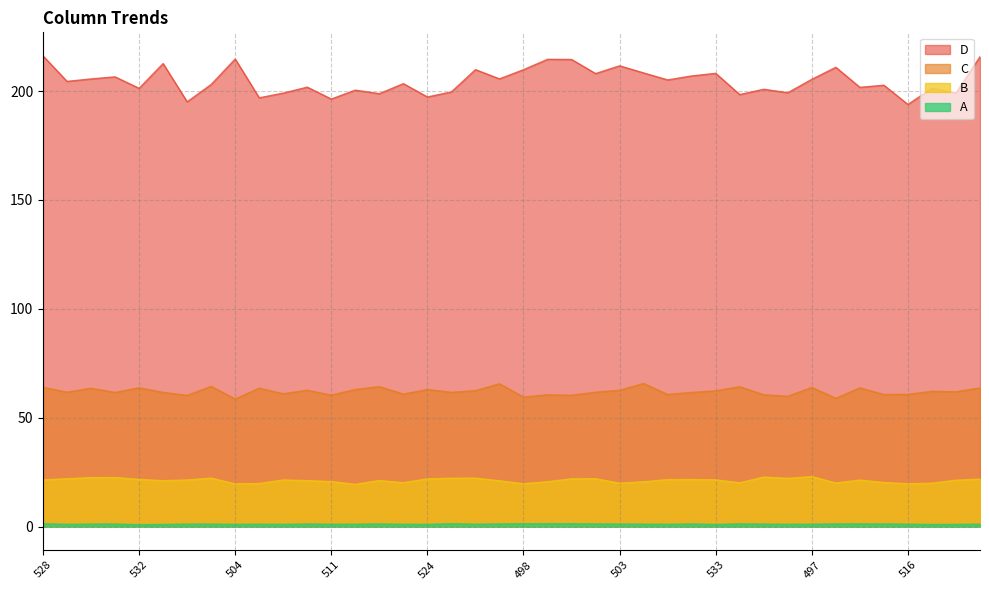

What is the highest value of the C series?

65.7